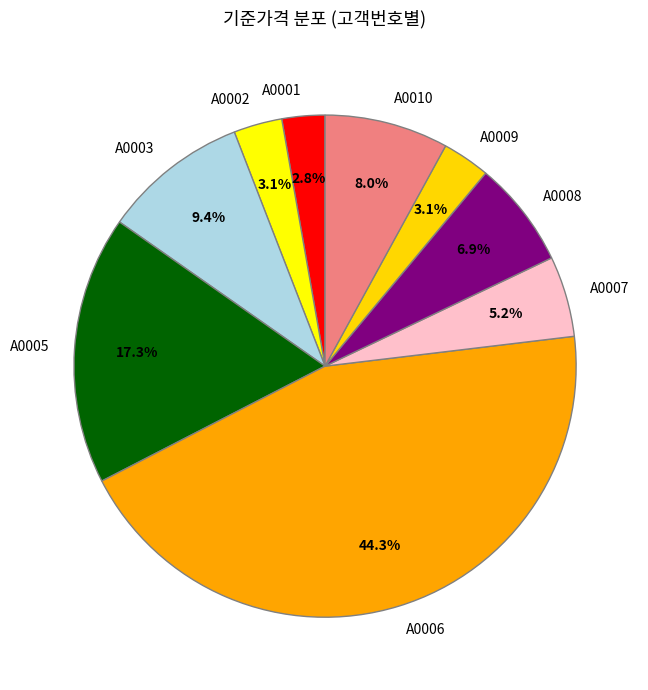

What is the largest slice in the pie chart?

A0006